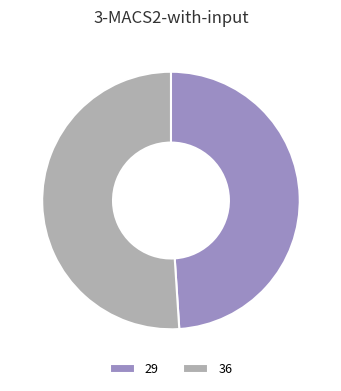

What is the largest slice in the pie chart?

36